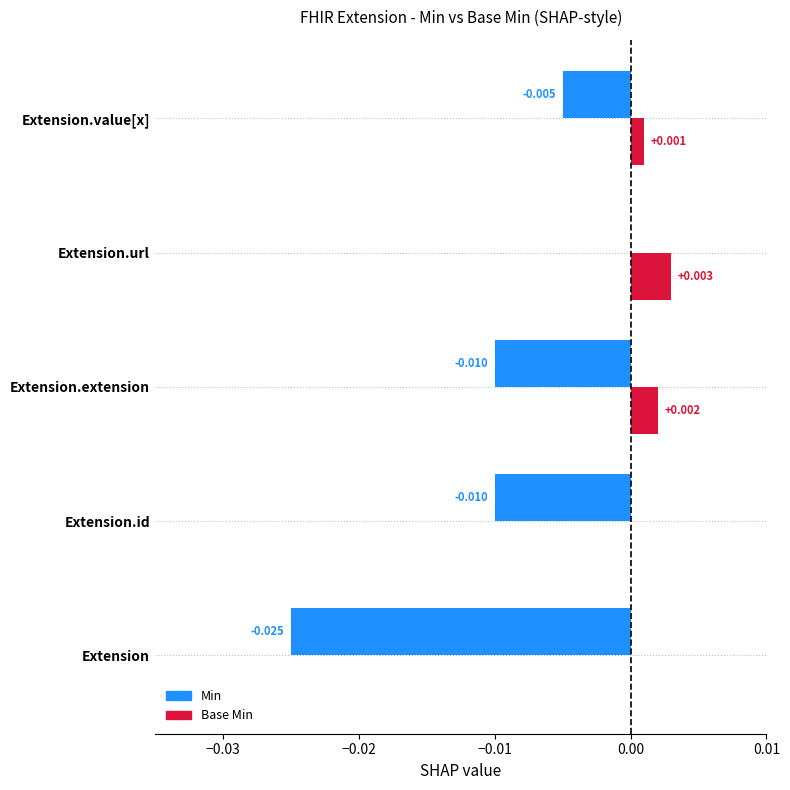

At which category is the sum across all series the highest?

Extension.url